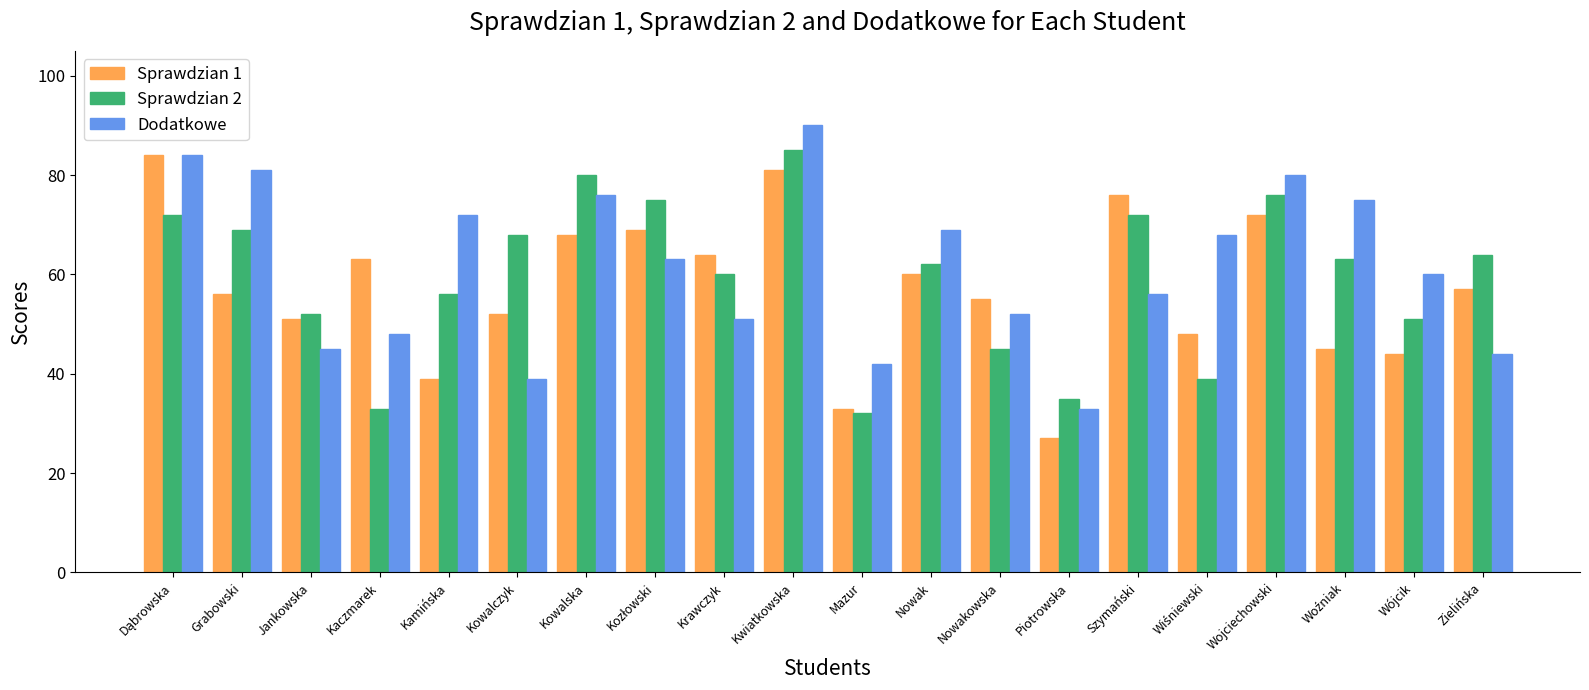

What is the total value across all series at Nowak?

191